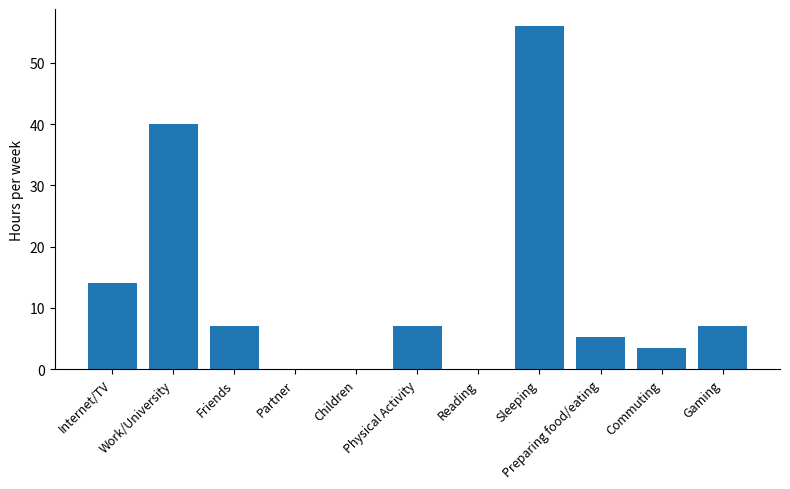

Count the number of data series in this chart.

1